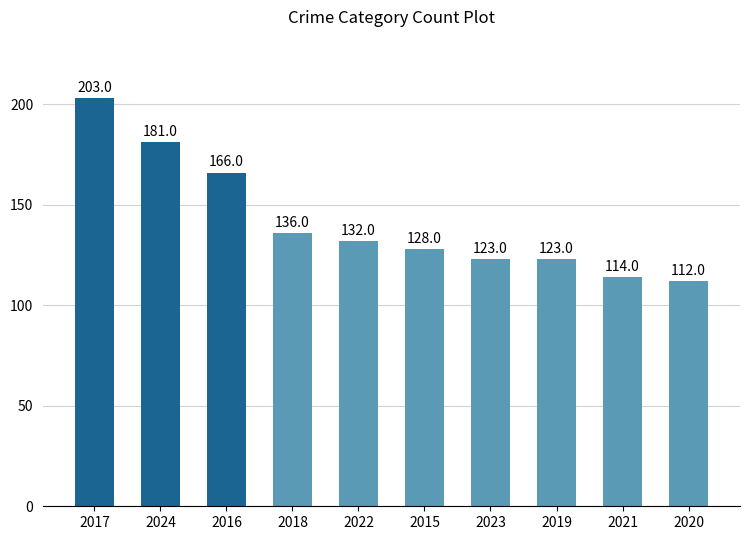

Reading left to right, transcribe all the data shown in this chart.

2017=203	2024=181	2016=166	2018=136	2022=132	2015=128	2023=123	2019=123	2021=114	2020=112